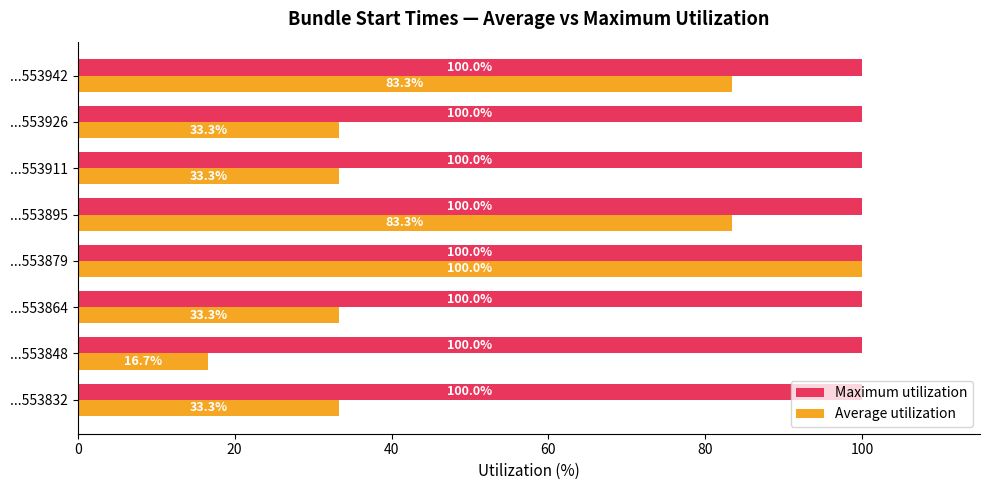

What are all the series names shown in the legend?

Maximum utilization, Average utilization